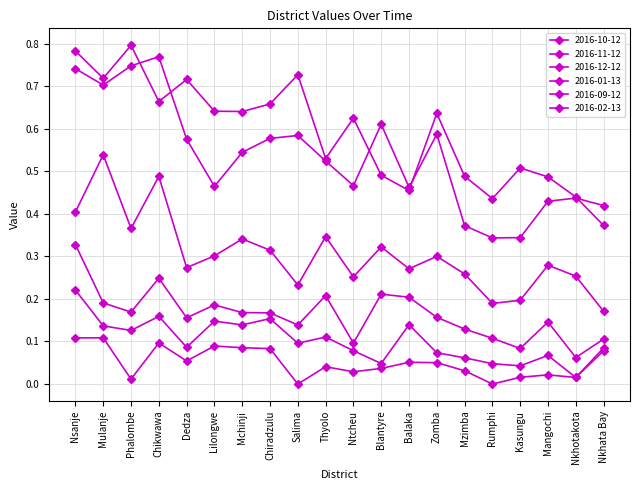

True or false: 2016-01-13 and 2016-11-12 cross at least once.

False